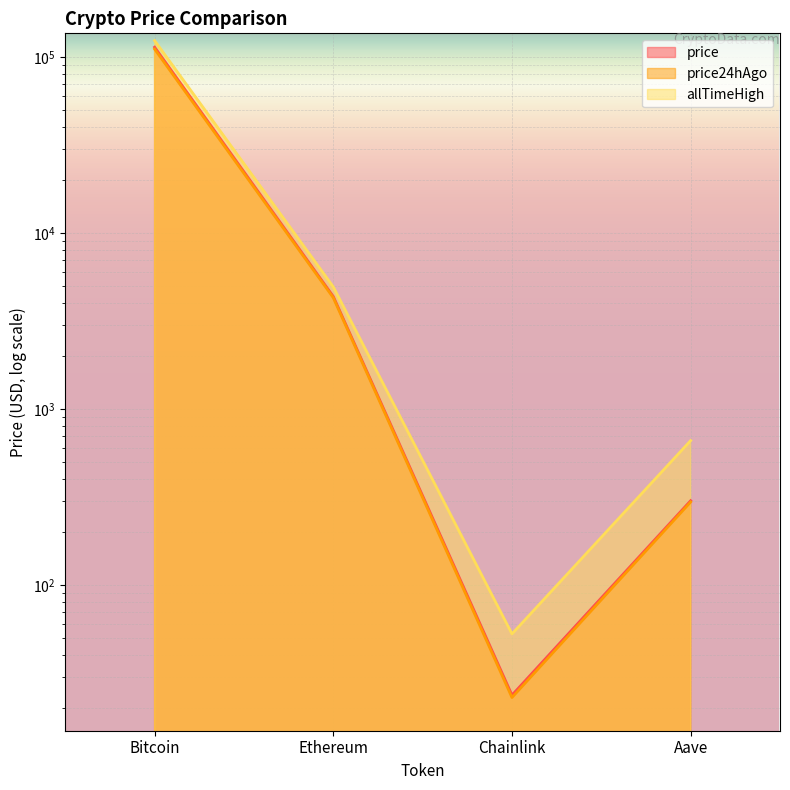

Is the value of price at Aave greater than the value of price24hAgo at Aave?

Yes